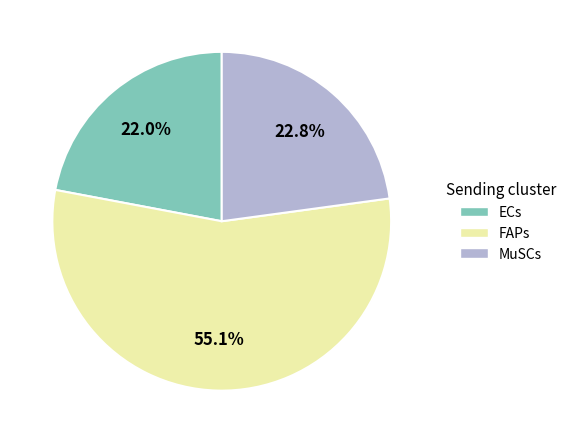

To the nearest percent, what portion does ECs represent?

22%